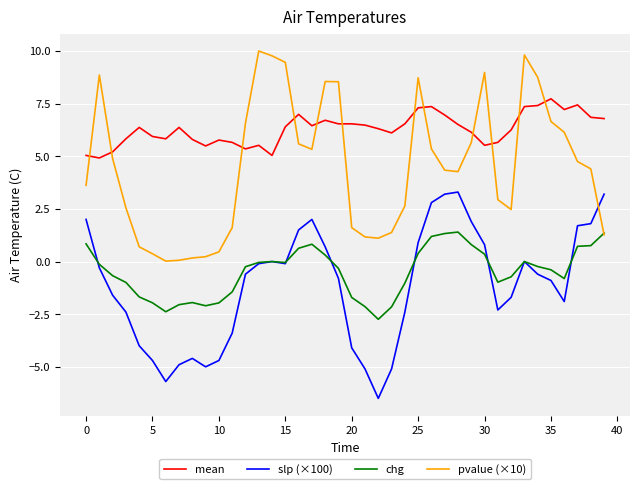

What are all the series names shown in the legend?

mean, slp (×100), chg, pvalue (×10)